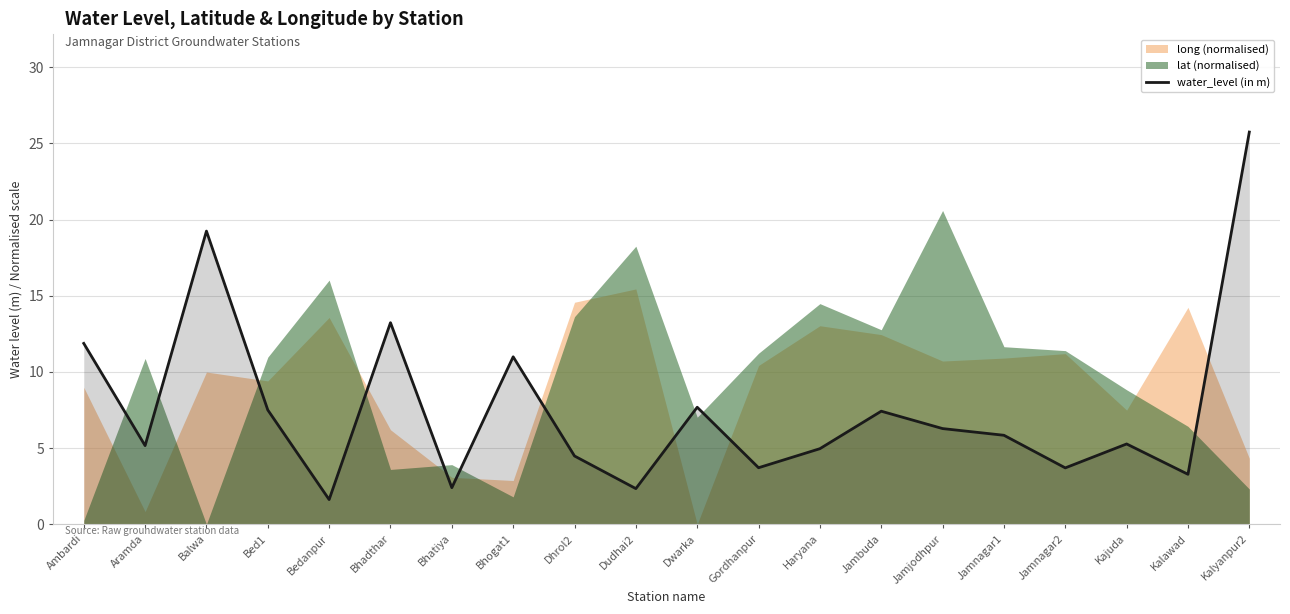

Is it true that the value at Bhatiya is 0.8?

False